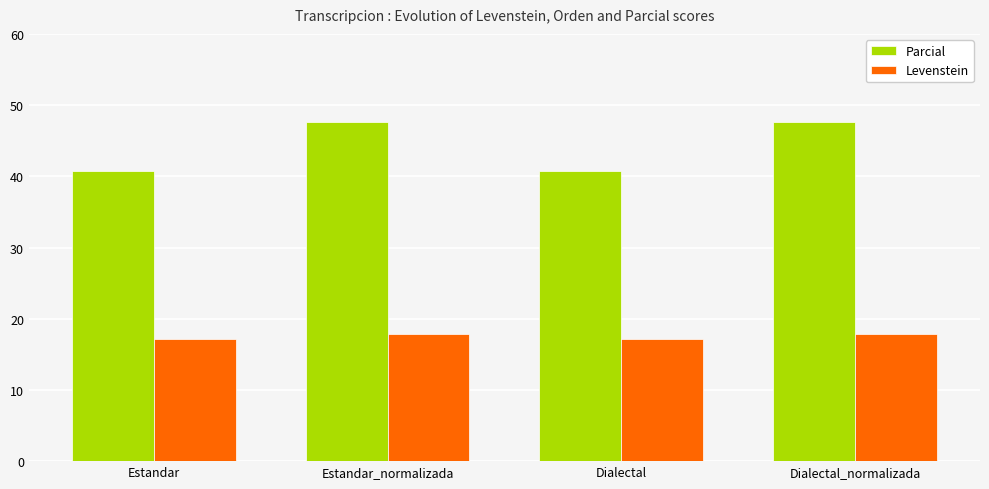

Which series has the largest total across all categories?

Parcial